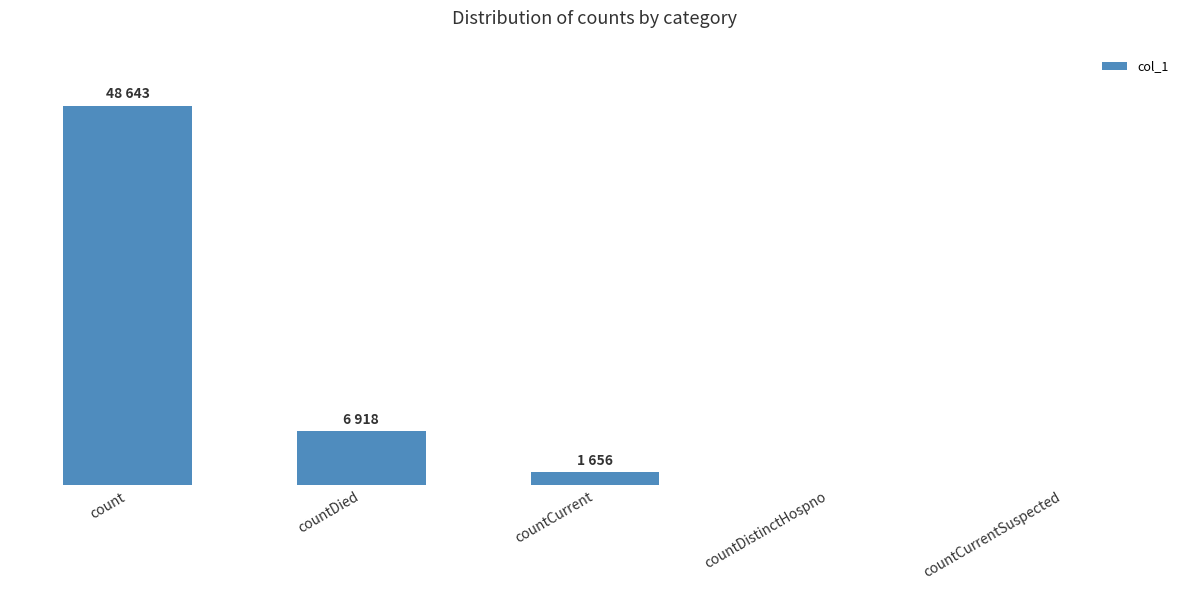

Are the bars horizontal?

No